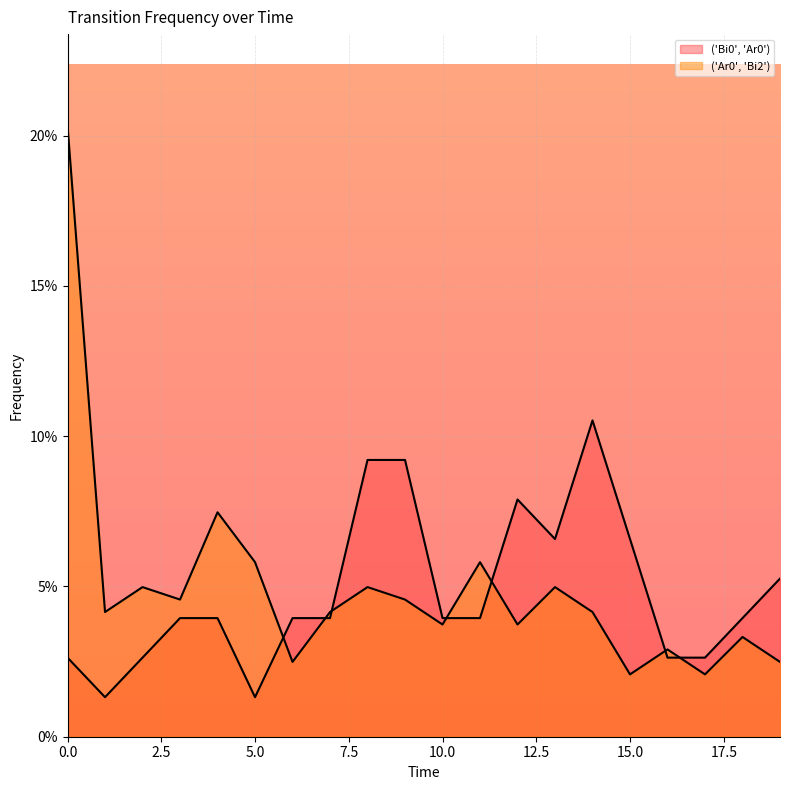

True or false: ('Bi0', 'Ar0') has more than 1 points higher than both neighbors.

True